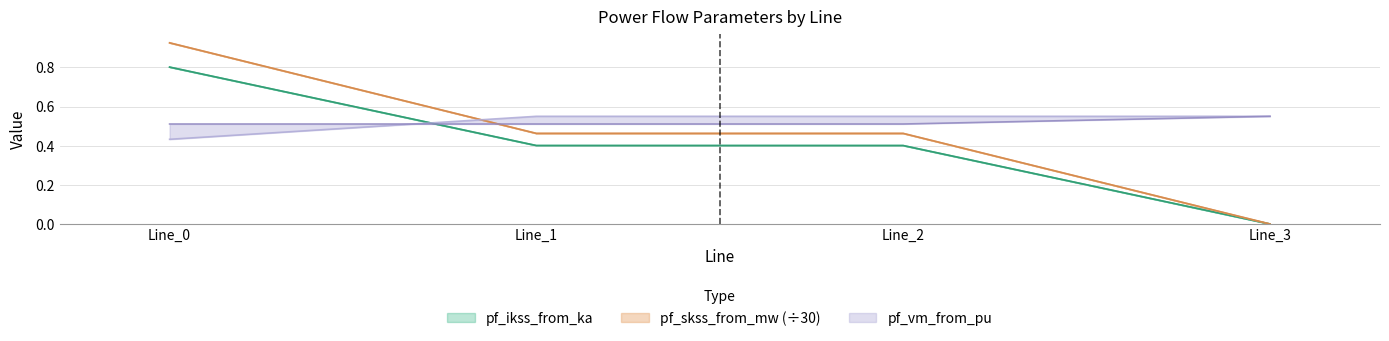

How many positive values does the pf_skss_from_mw series have?

3